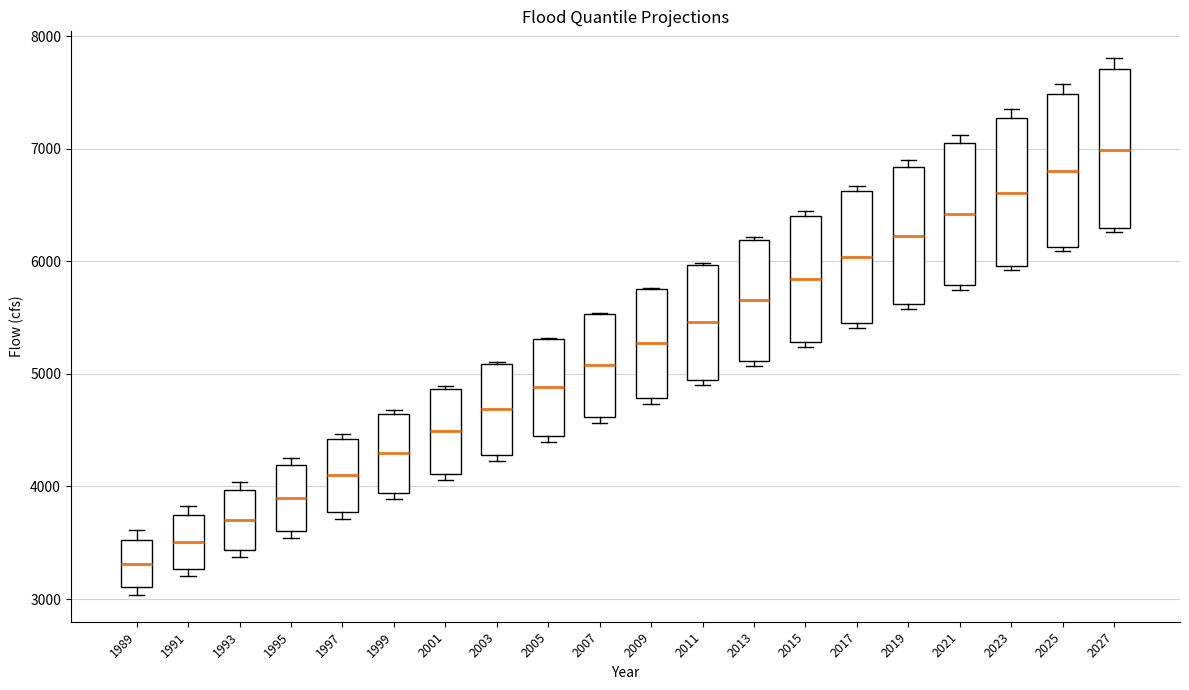

Reading left to right, read every box against the y-axis: the position of its median line, the range the box covers, and the ends of its whiskers. The values are not printed on the chart, so give them approximately, as read against the axis.

1989: median 3300, box 3100 to 3500, whiskers 3000 to 3600
1991: median 3500, box 3300 to 3700, whiskers 3200 to 3800
1993: median 3700, box 3400 to 4000, whiskers 3400 (just below the box's lower edge) to 4000 (just above the box's upper edge)
1995: median 3900, box 3600 to 4200, whiskers 3500 to 4300
1997: median 4100, box 3800 to 4400, whiskers 3700 to 4500
1999: median 4300, box 3900 to 4600, whiskers 3900 (just below the box's lower edge) to 4700
2001: median 4500, box 4100 to 4900, whiskers 4100 (just below the box's lower edge) to 4900 (just above the box's upper edge)
2003: median 4700, box 4300 to 5100, whiskers 4200 to 5100
2005: median 4900, box 4400 to 5300, whiskers 4400 (just below the box's lower edge) to 5300
2007: median 5100, box 4600 to 5500, whiskers 4600 (just below the box's lower edge) to 5500
2009: median 5300, box 4800 to 5800, whiskers 4700 to 5800
2011: median 5500, box 4900 to 6000, whiskers 4900 (just below the box's lower edge) to 6000
2013: median 5700, box 5100 to 6200, whiskers 5100 (just below the box's lower edge) to 6200
2015: median 5800, box 5300 to 6400, whiskers 5200 to 6400 (just above the box's upper edge)
2017: median 6000, box 5500 to 6600, whiskers 5400 to 6700
2019: median 6200, box 5600 to 6800, whiskers 5600 (just below the box's lower edge) to 6900
2021: median 6400, box 5800 to 7100, whiskers 5700 to 7100 (just above the box's upper edge)
2023: median 6600, box 6000 to 7300, whiskers 5900 to 7300 (just above the box's upper edge)
2025: median 6800, box 6100 to 7500, whiskers 6100 (just below the box's lower edge) to 7600
2027: median 7000, box 6300 to 7700, whiskers 6300 (just below the box's lower edge) to 7800